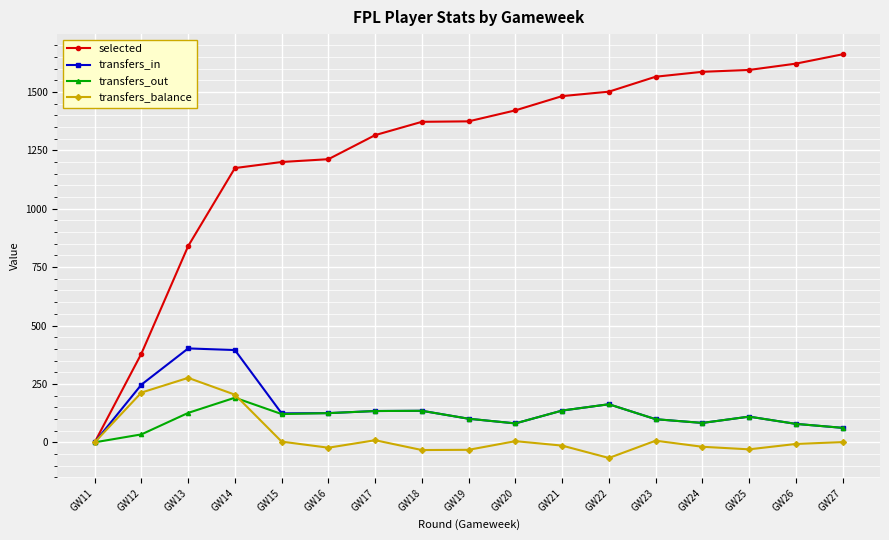

At which label does transfers_balance reach its peak?

GW13